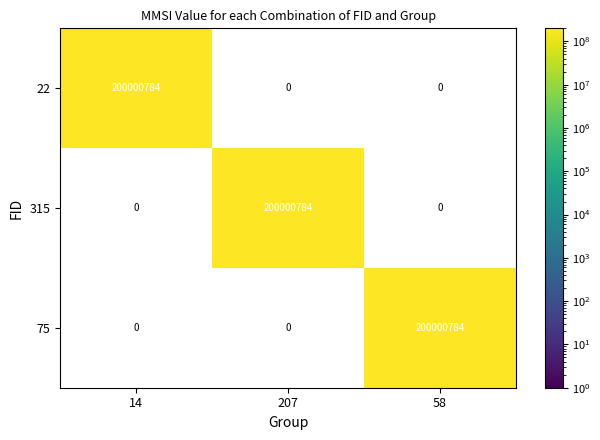

What is the sum of the 14 values at 315 and 22?

200000784